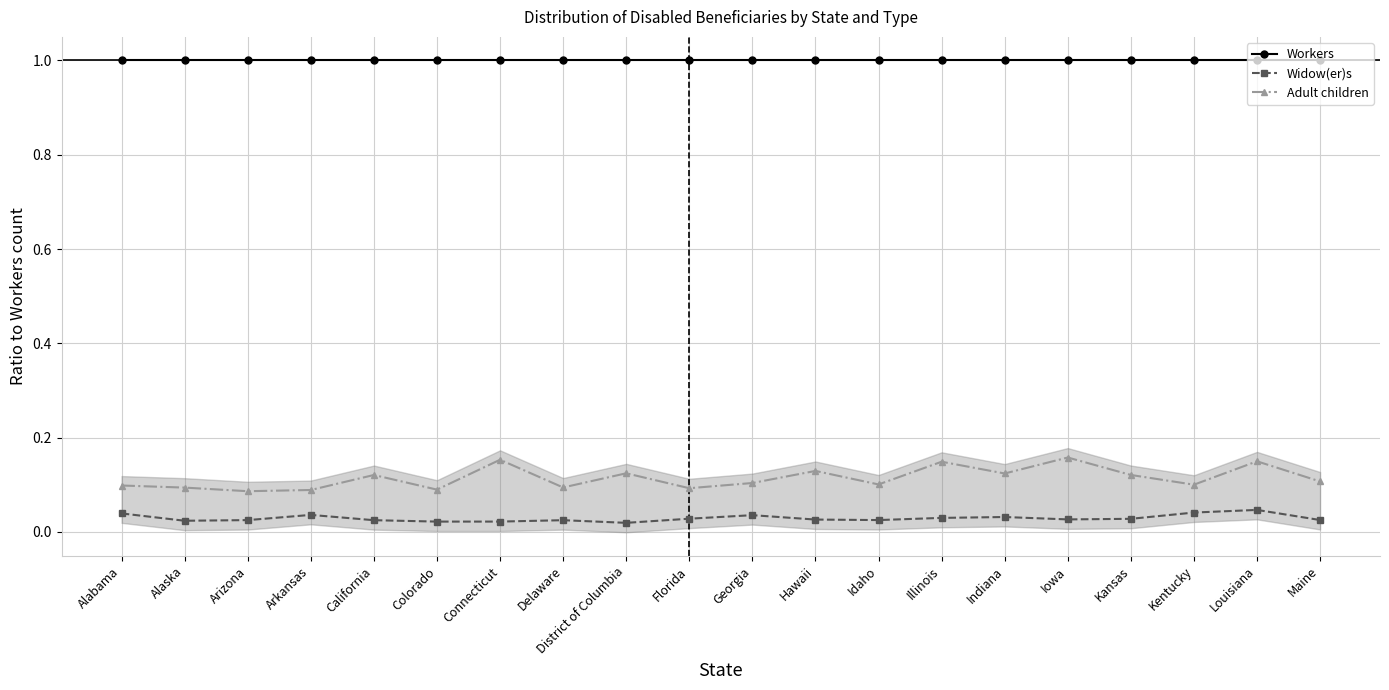

At Arkansas, list the series in order from largest to smallest.

Workers, Adult children, Widow(er)s